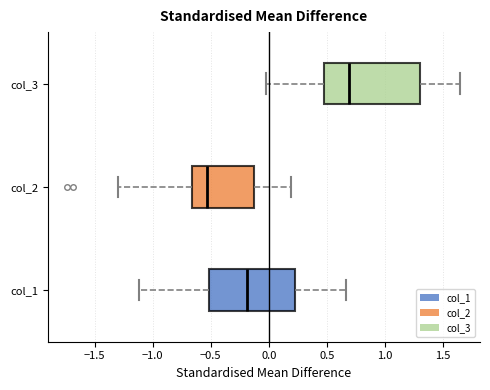

Where is the left edge of the box for col_3 on the x-axis? The values are not printed on the chart, so give them approximately, as read against the axis.

0.50